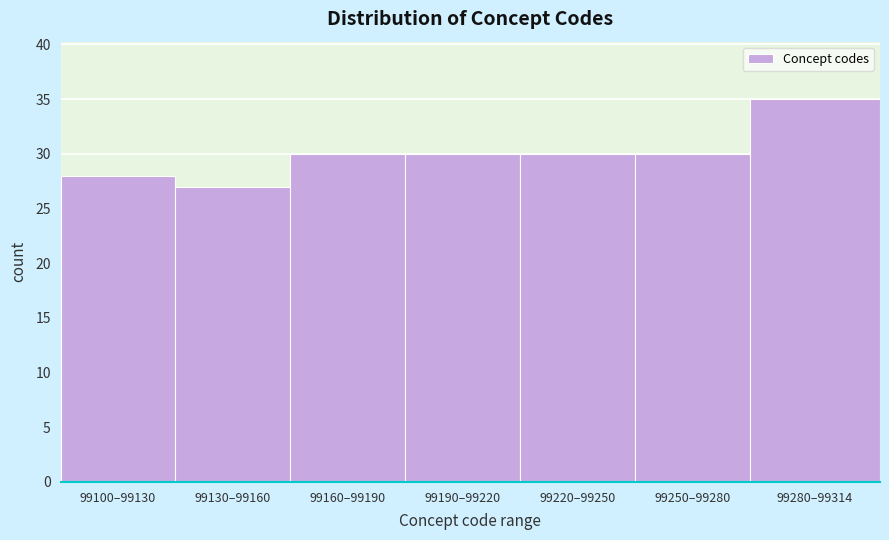

Reading left to right, extract all data points from this chart.

99100–99130=28	99130–99160=27	99160–99190=30	99190–99220=30	99220–99250=30	99250–99280=30	99280–99314=35